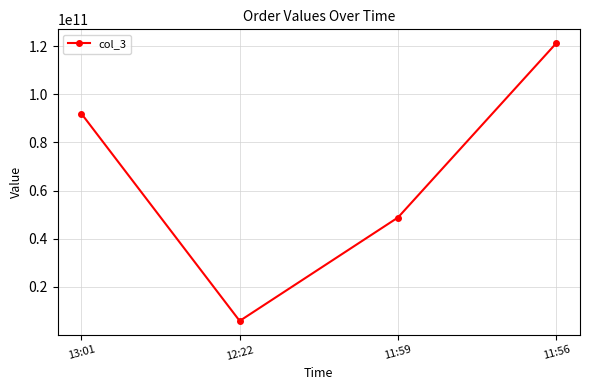

Is it true that the value at 13:01 is 132174353041?

False